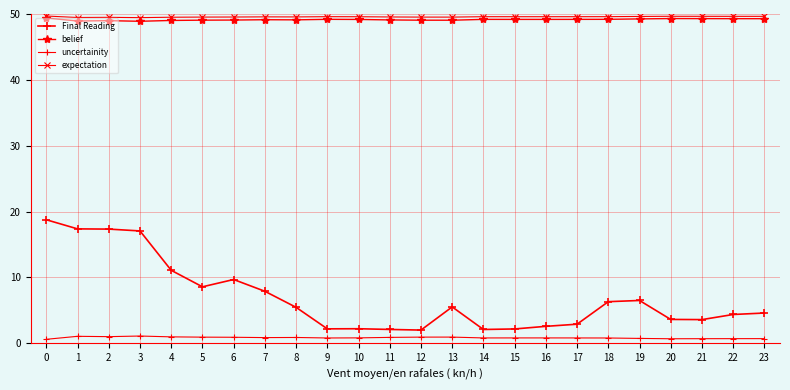

How many distinct data groups are displayed?

4